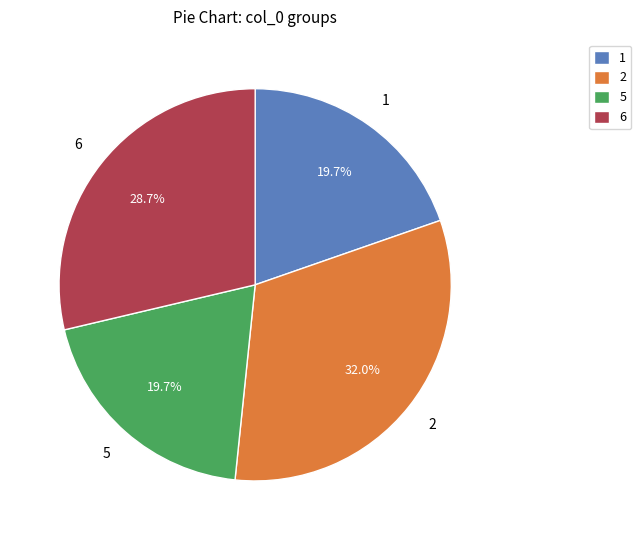

To the nearest percent, what is the difference between the 2 and 6 slice percentages?

3%